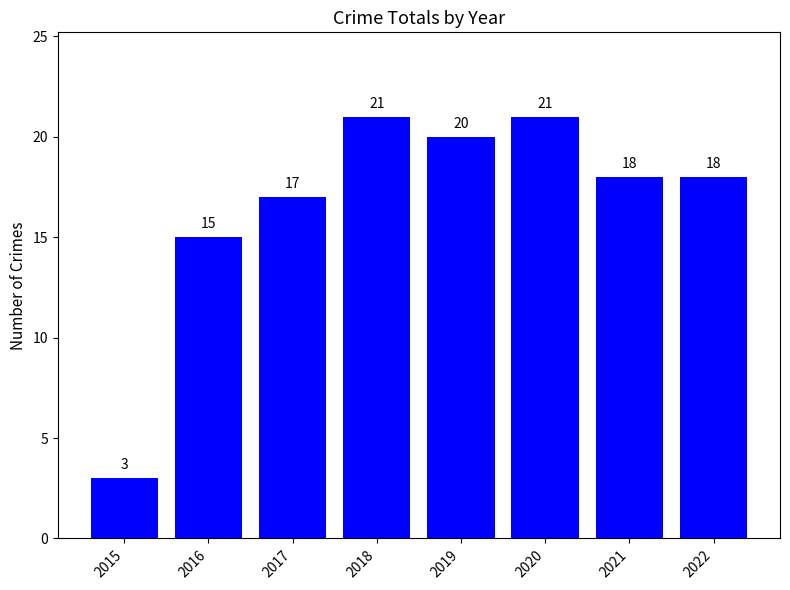

What is the minimum value shown in the chart?

3